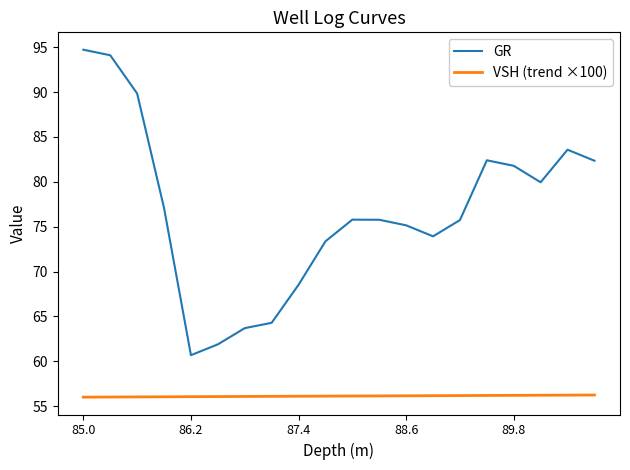

True or false: GR and VSH (trend ×100) cross at least once.

False